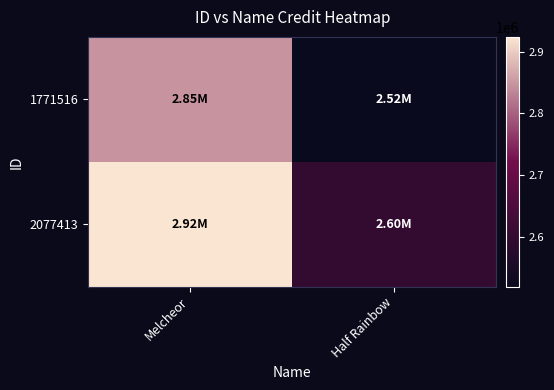

What is the difference between the highest and lowest values at Half Rainbow?

79154